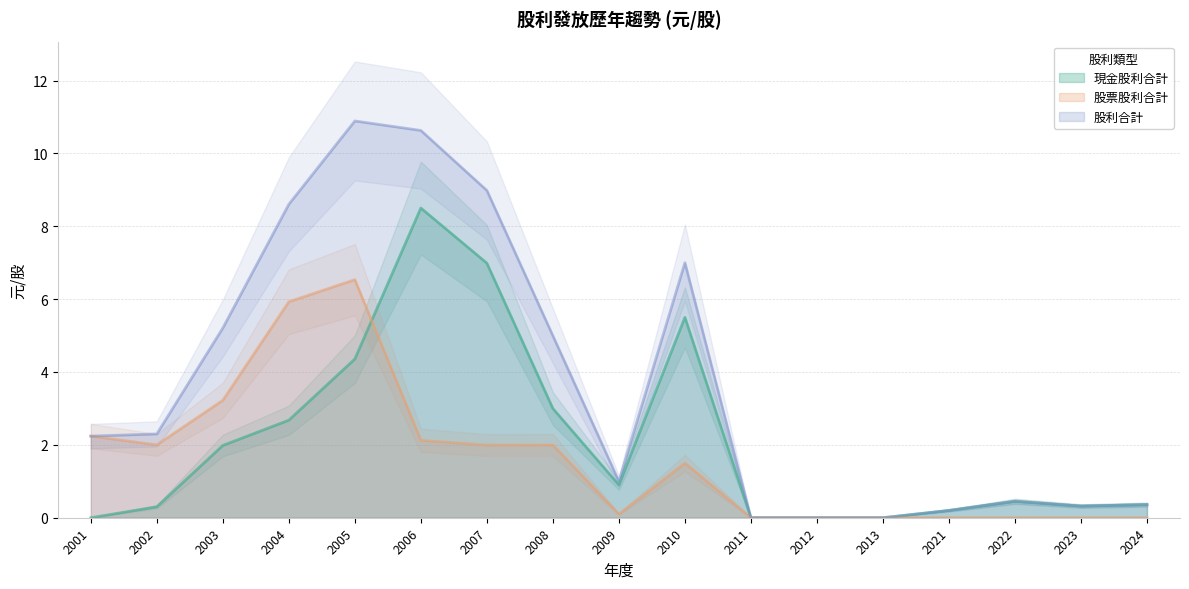

What is the total value across all series at 2022?

0.9